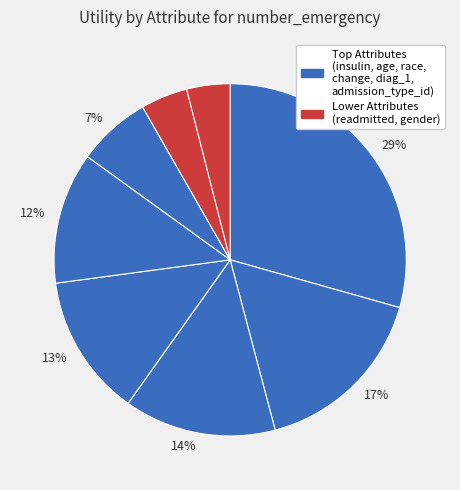

Is there any slice that represents more than half of the pie?

No